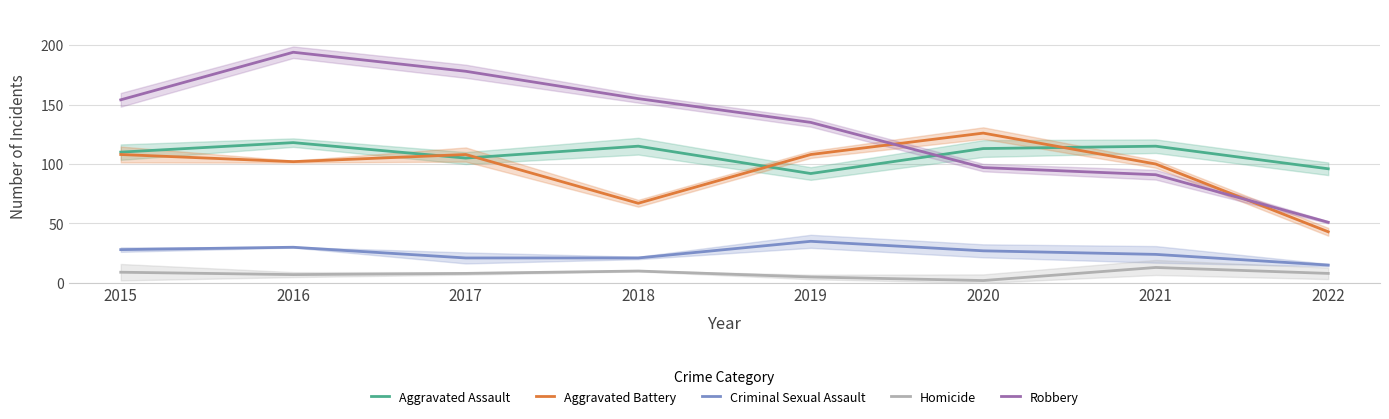

Where does the Homicide series first go above 8?

2015